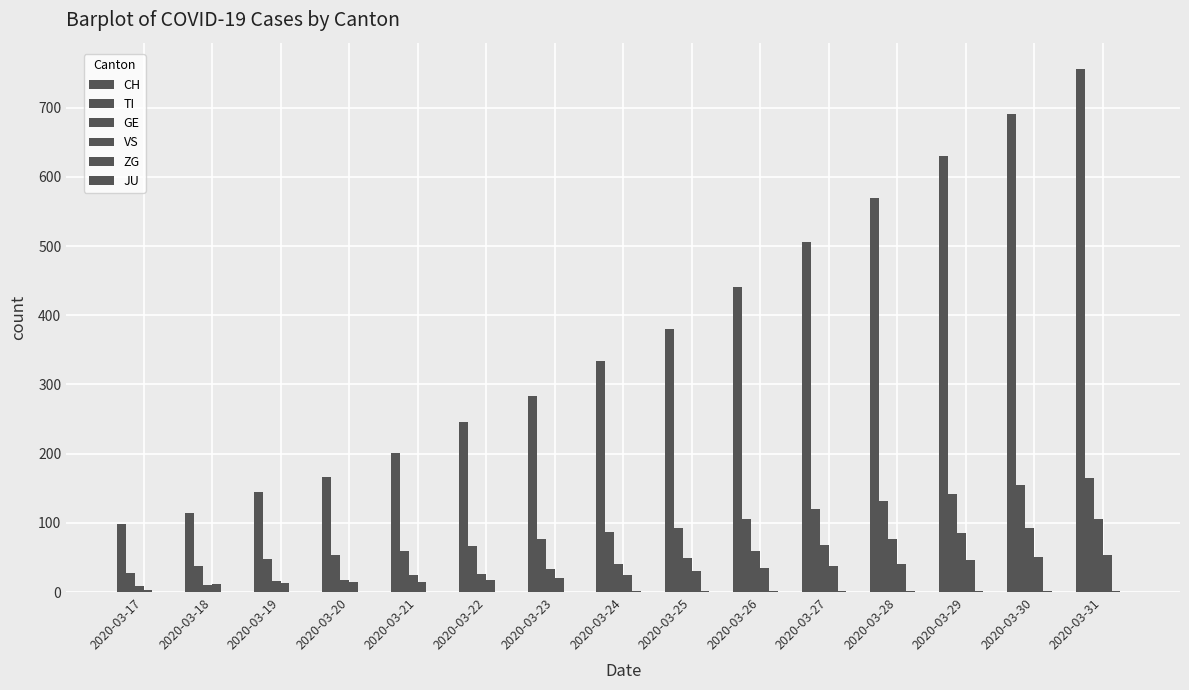

Is it true that ZG equals 1 at 2020-03-25?

True